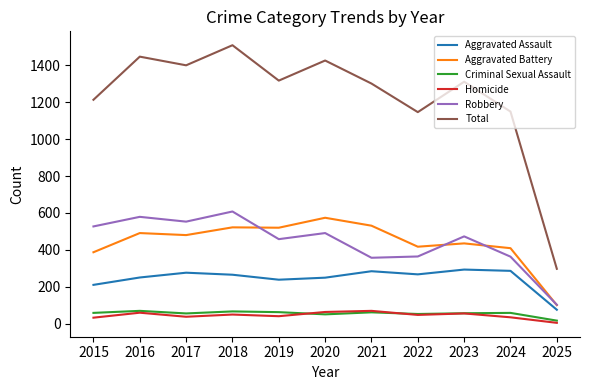

At how many categories does at least one series exceed 89?

11